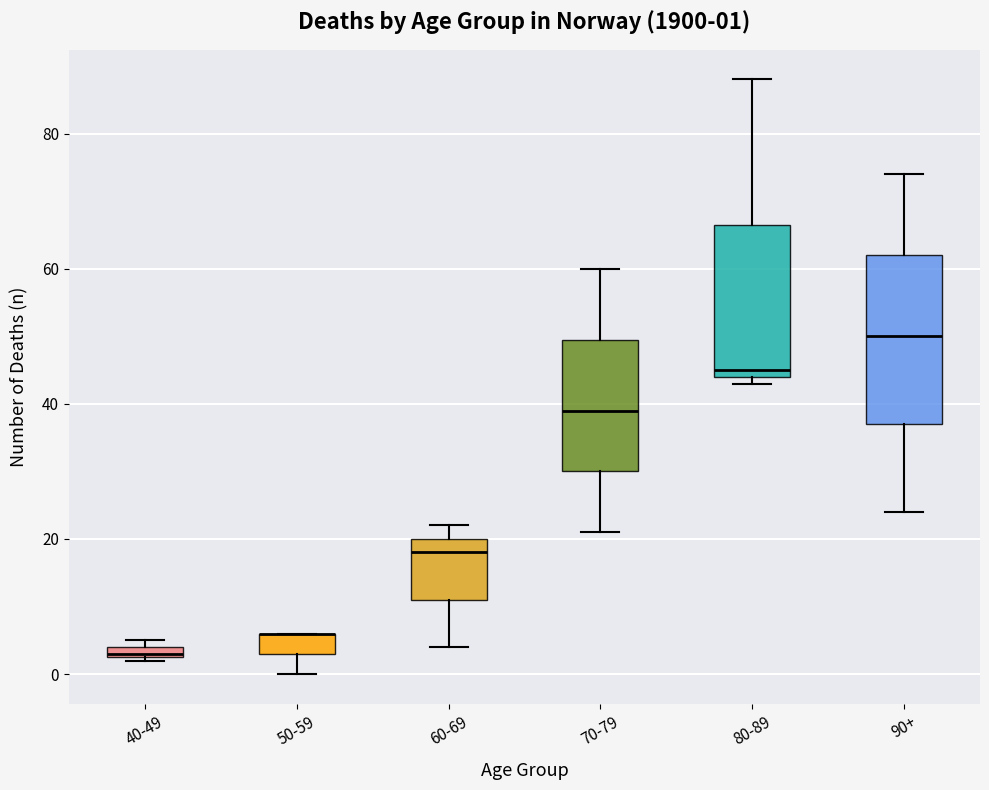

Which box is the tallest, from its lower edge to its upper edge?

90+